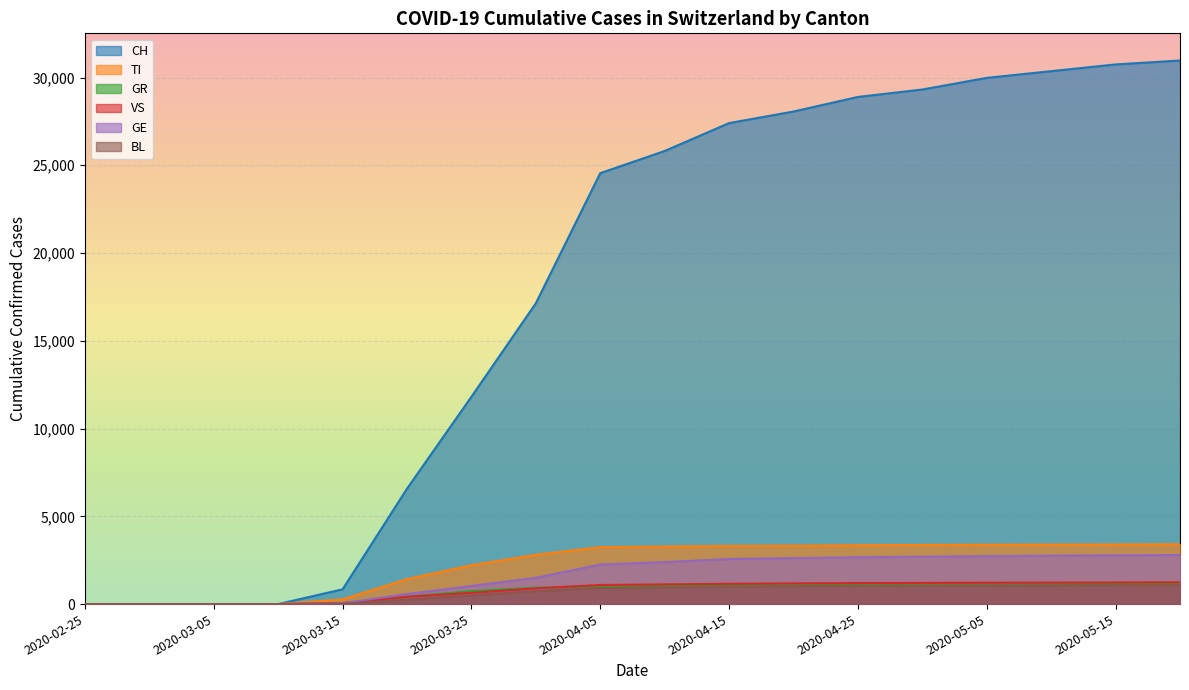

What are all the series names shown in the legend?

CH, TI, GR, VS, GE, BL